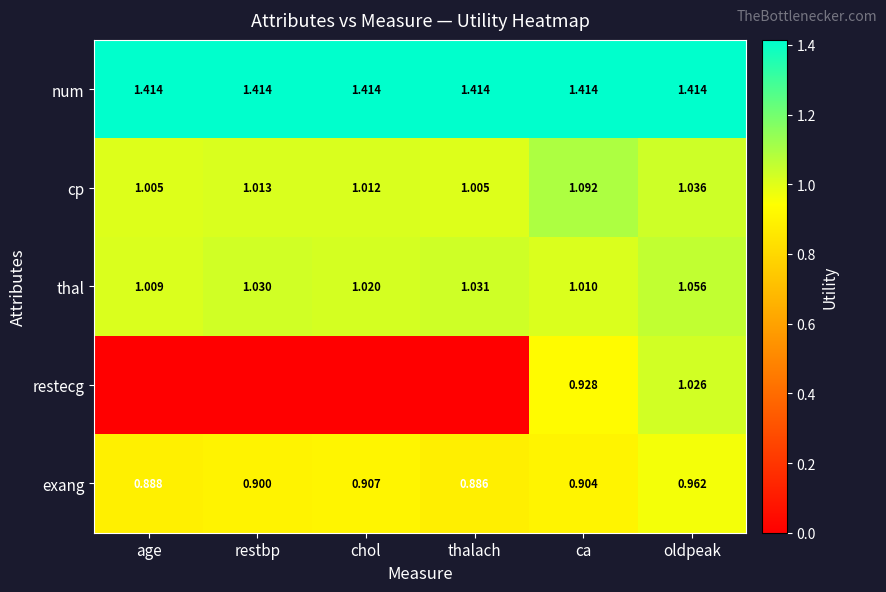

At which category is the sum across all series the highest?

oldpeak